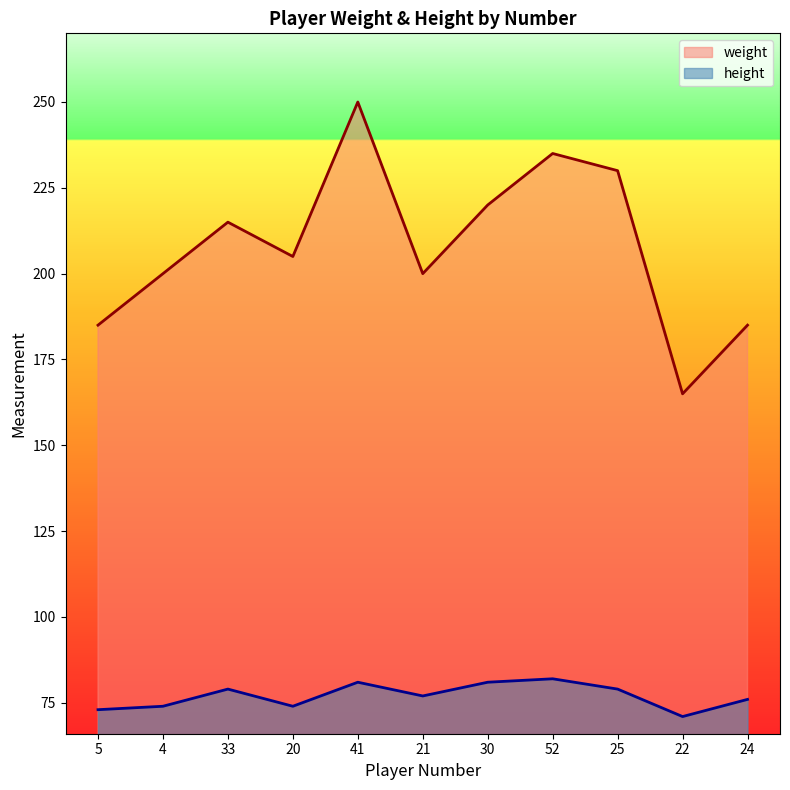

The value of height at 52 is 82. True or false?

True